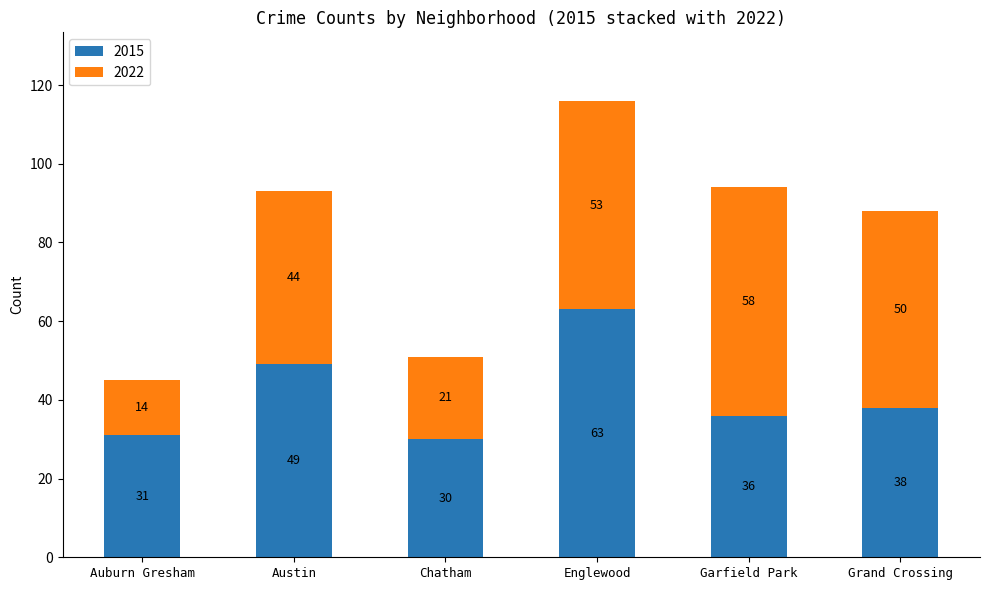

True or false: 2015 has a value of 11 at Grand Crossing.

False